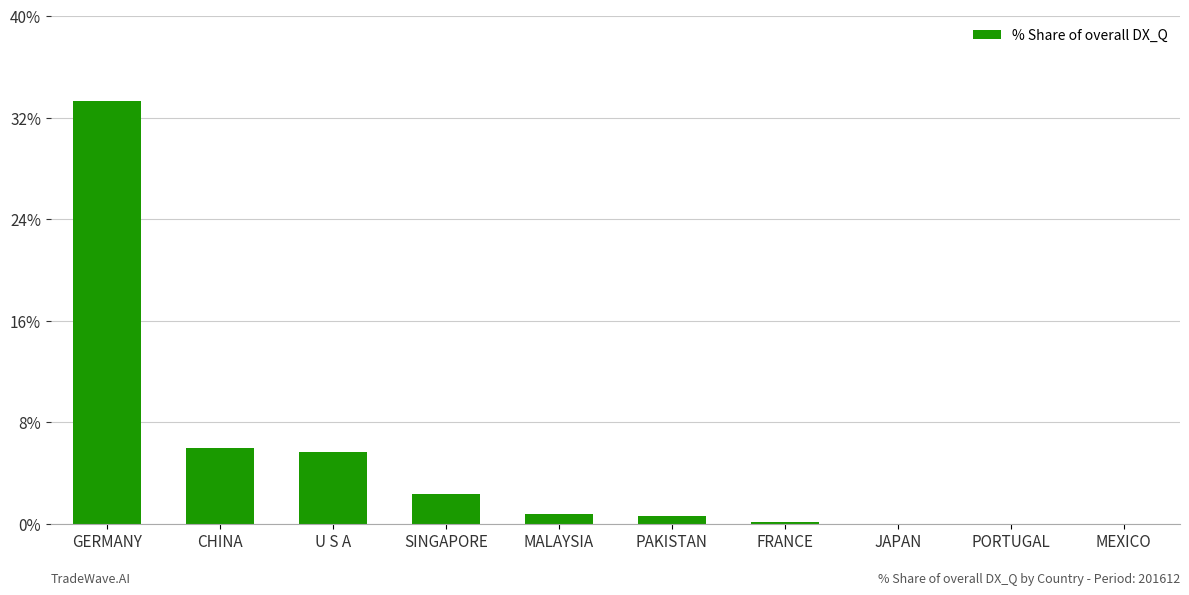

Between PORTUGAL and U S A, which is larger?

U S A